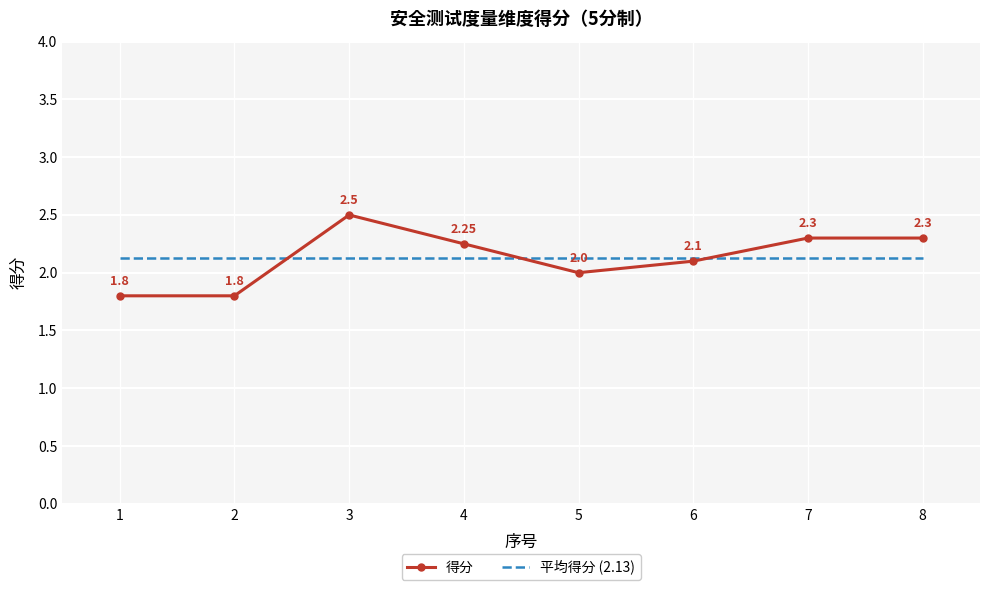

Which series has the largest range (max minus min)?

得分